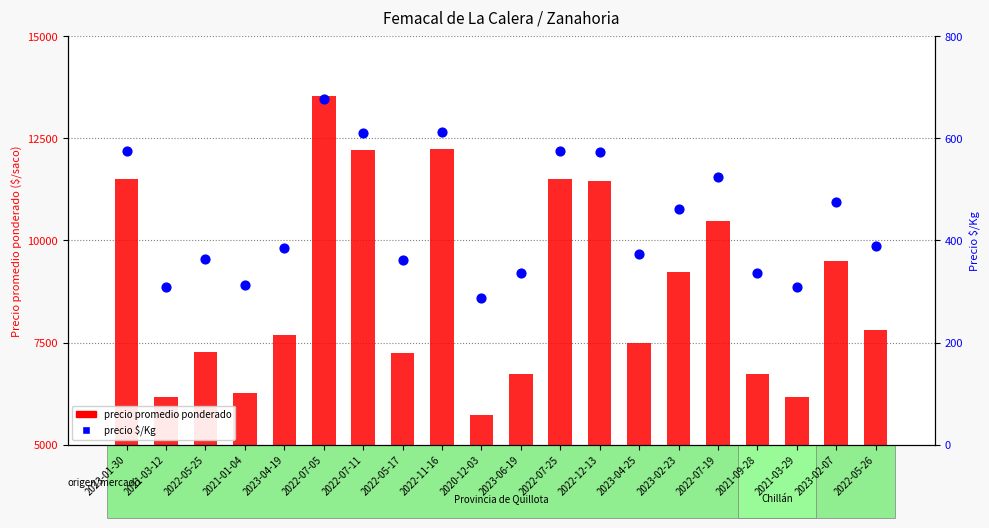

Which series contains the highest Y value?

precio promedio ponderado